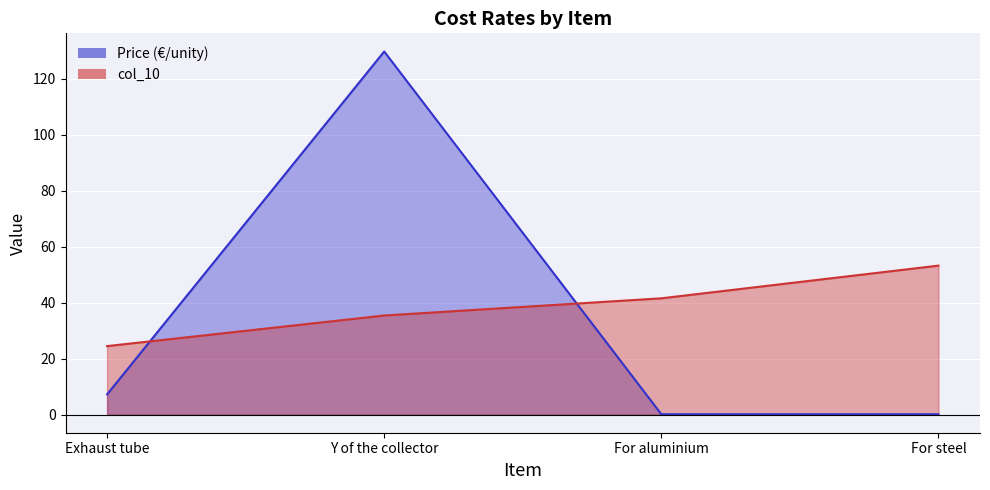

Where does the col_10 series first go above 41?

For aluminium